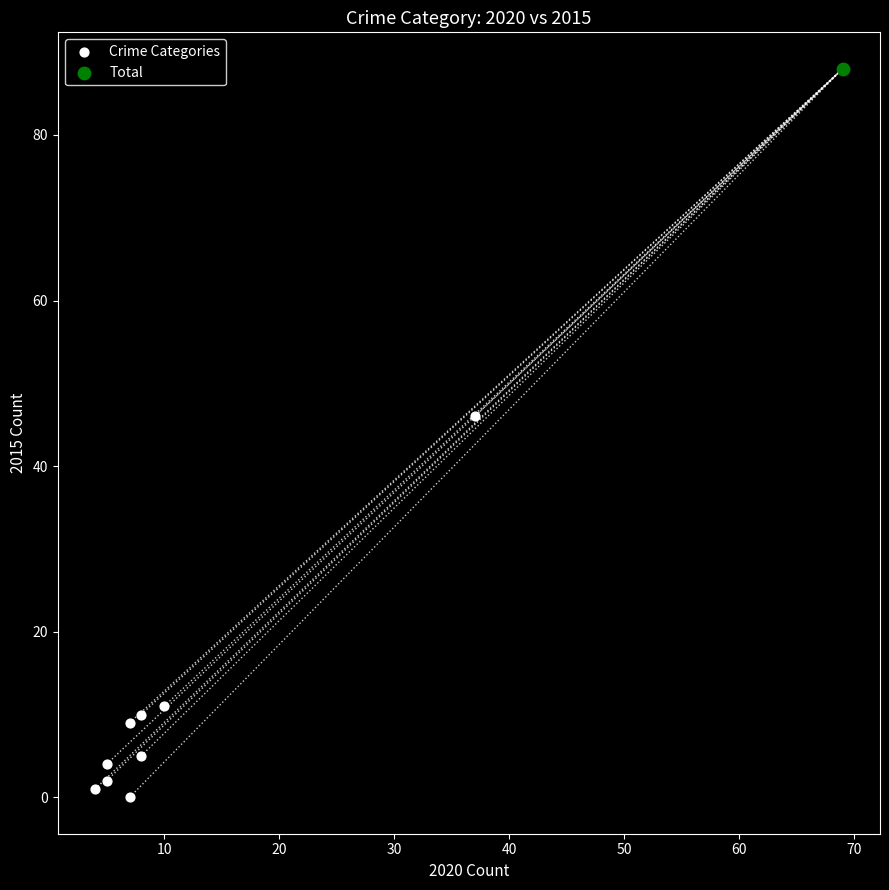

What are all the series names shown in the legend?

Crime Categories, Total